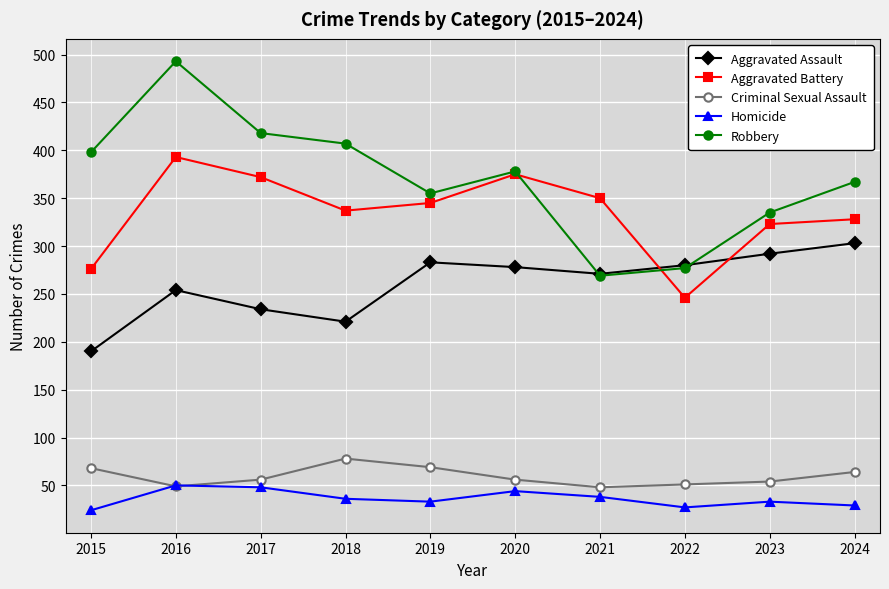

At how many categories does at least one series exceed 147?

10